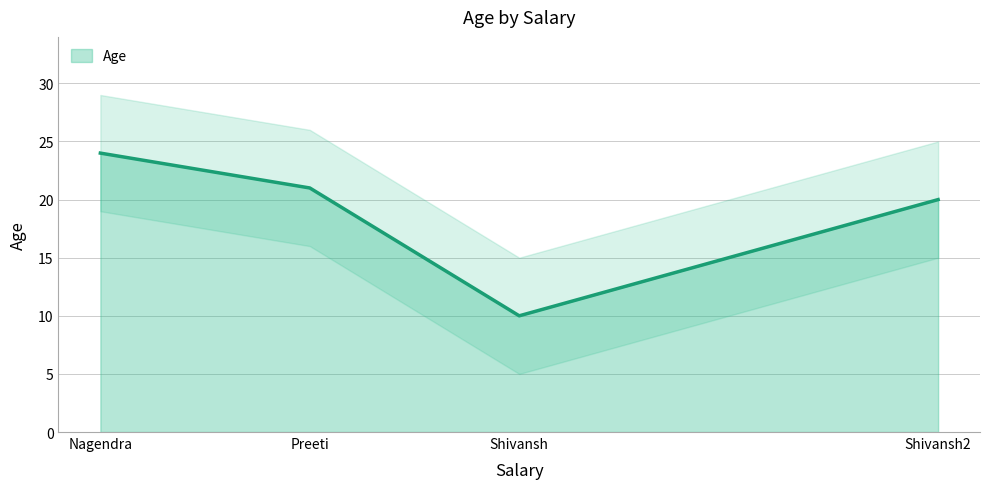

What is the value of the 1st point from the left?

24